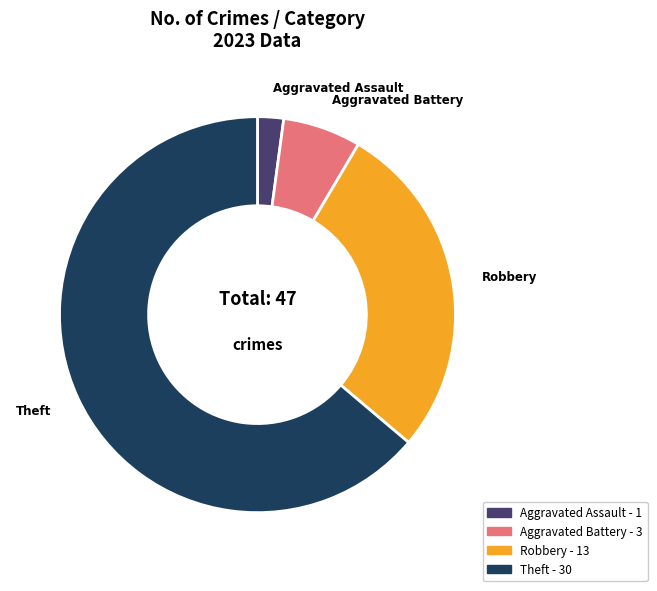

Is there a majority slice in this chart?

Yes